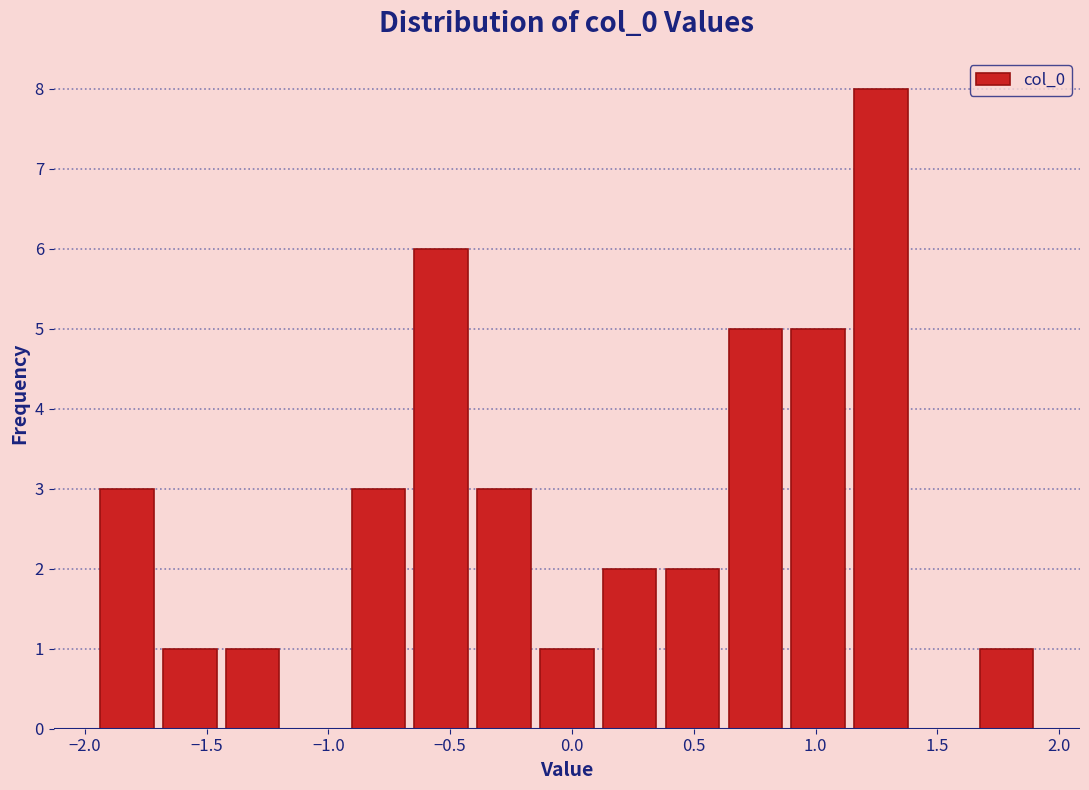

Reading left to right, list every bar in this chart as the range it spans on the x-axis followed by its height. Neither the bar edges nor the heights are printed on the chart, so give them approximately, as read against the axes.

-1.95 to -1.70: 3
-1.70 to -1.45: 1
-1.45 to -1.20: 1
-1.20 to -0.90: 0
-0.90 to -0.65: 3
-0.65 to -0.40: 6
-0.40 to -0.15: 3
-0.15 to 0.10: 1
0.10 to 0.35: 2
0.35 to 0.60: 2
0.60 to 0.90: 5
0.90 to 1.15: 5
1.15 to 1.40: 8
1.40 to 1.65: 0
1.65 to 1.90: 1